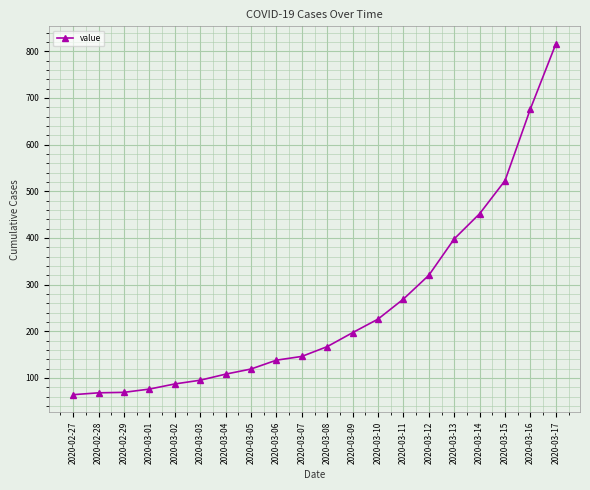

Which has a higher value, 2020-03-17 or 2020-03-13?

2020-03-17